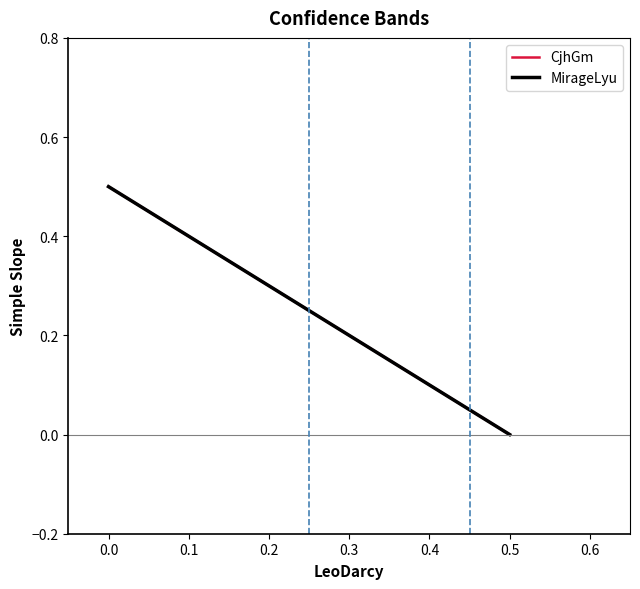

List the series in order of their peak value, lowest first.

CjhGm, MirageLyu